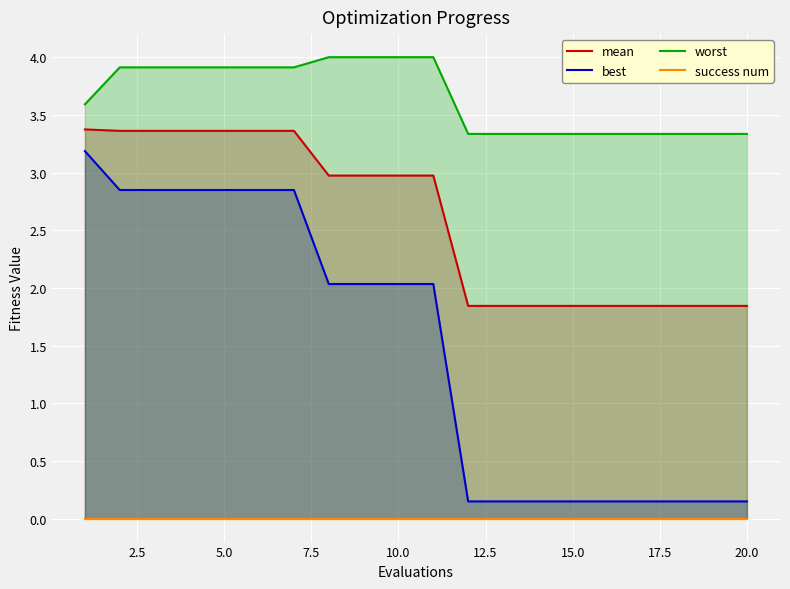

True or false: best and worst intersect in this chart.

False